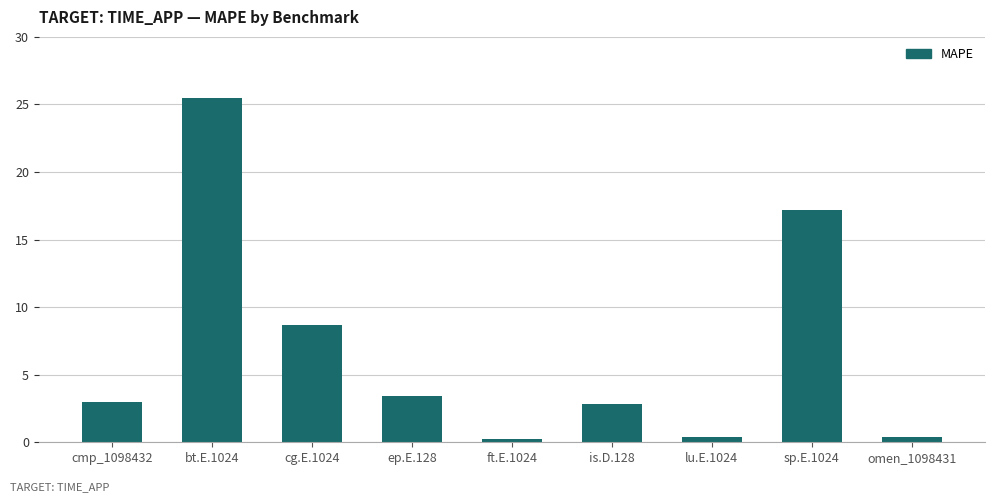

What is the label of the 3rd bar from the right?

lu.E.1024